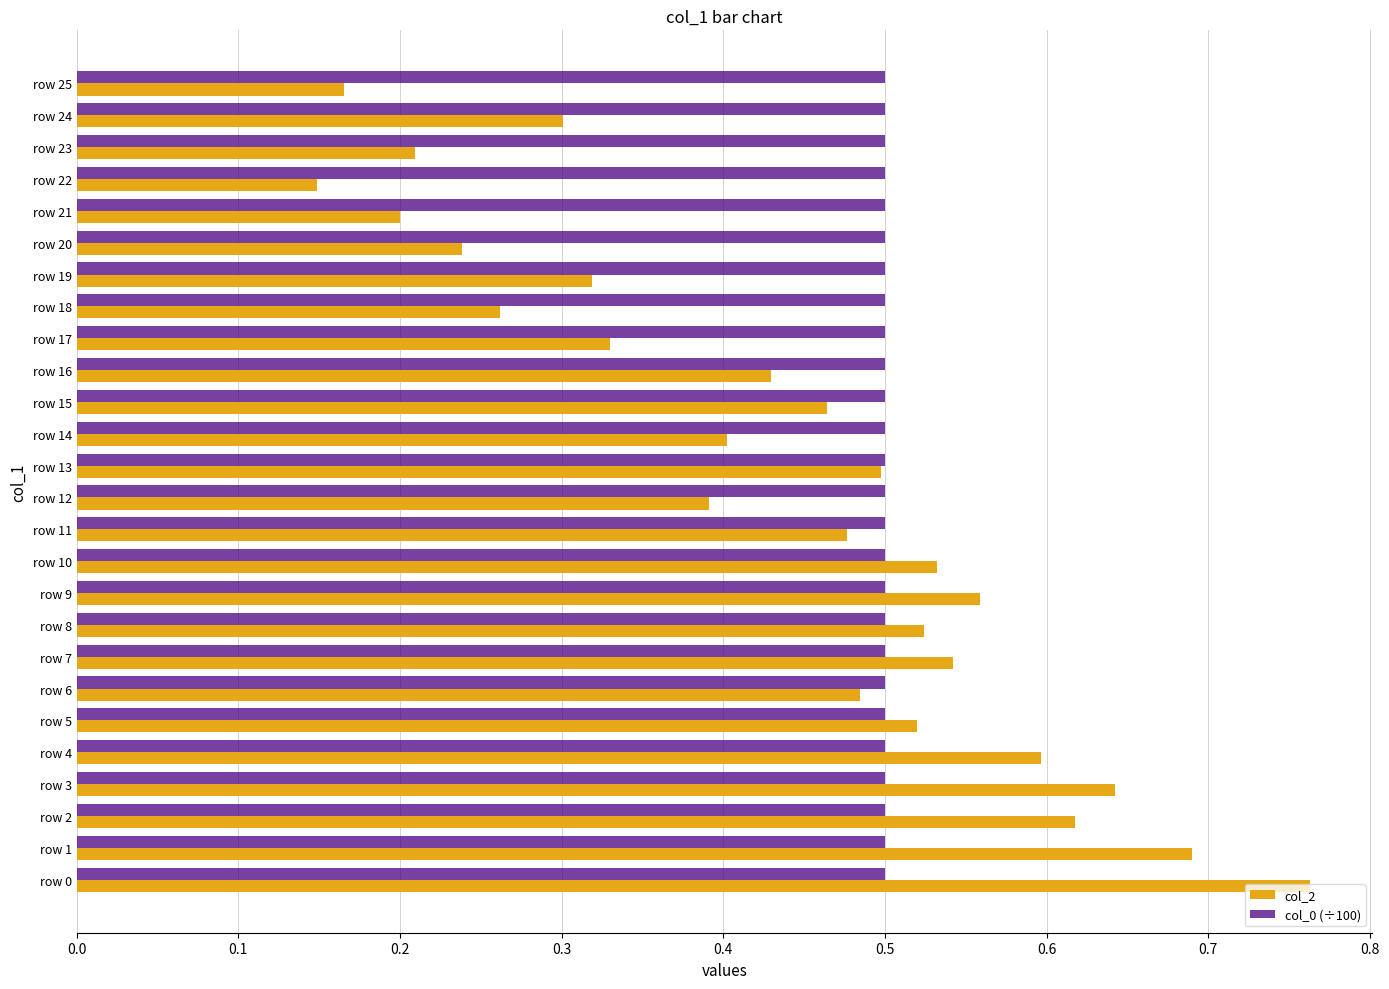

Which series has the widest spread of values?

col_2